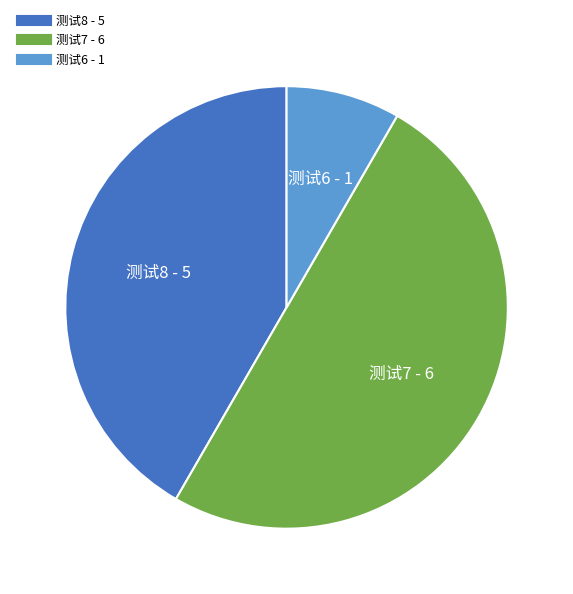

Approximately how many times larger is the value at 测试7 compared to 测试6?

6.0